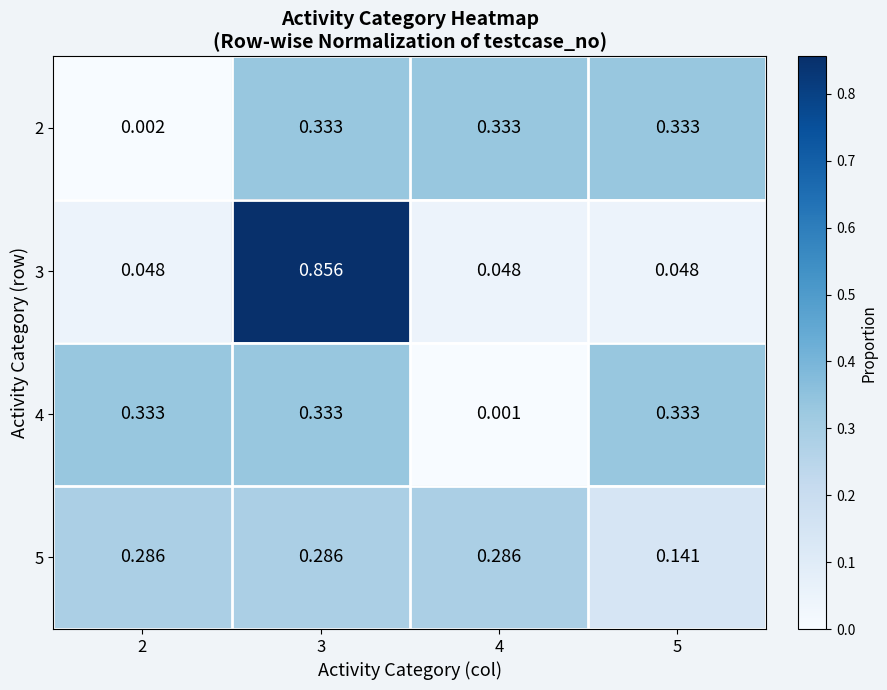

Is the value of 3 at 3 greater than the value of 5 at 5?

Yes